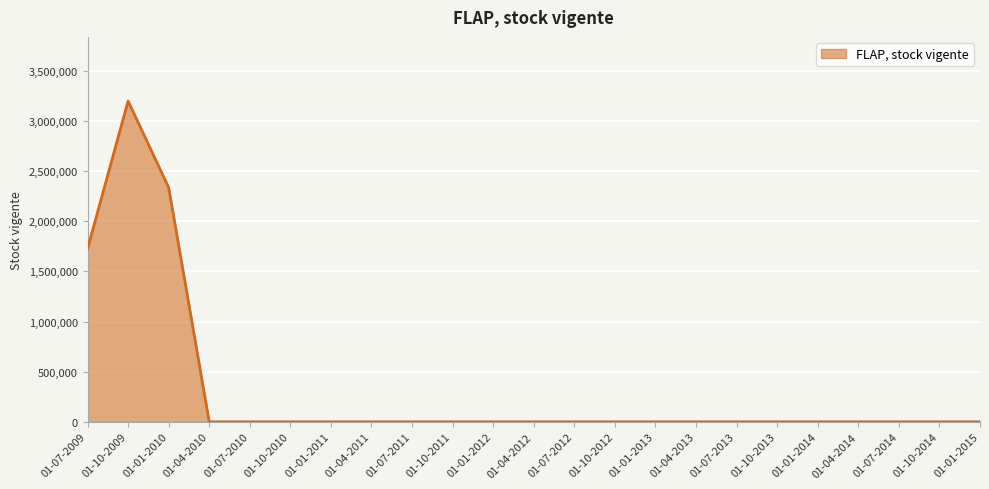

Is it true that the value at 01-01-2014 is 0?

True